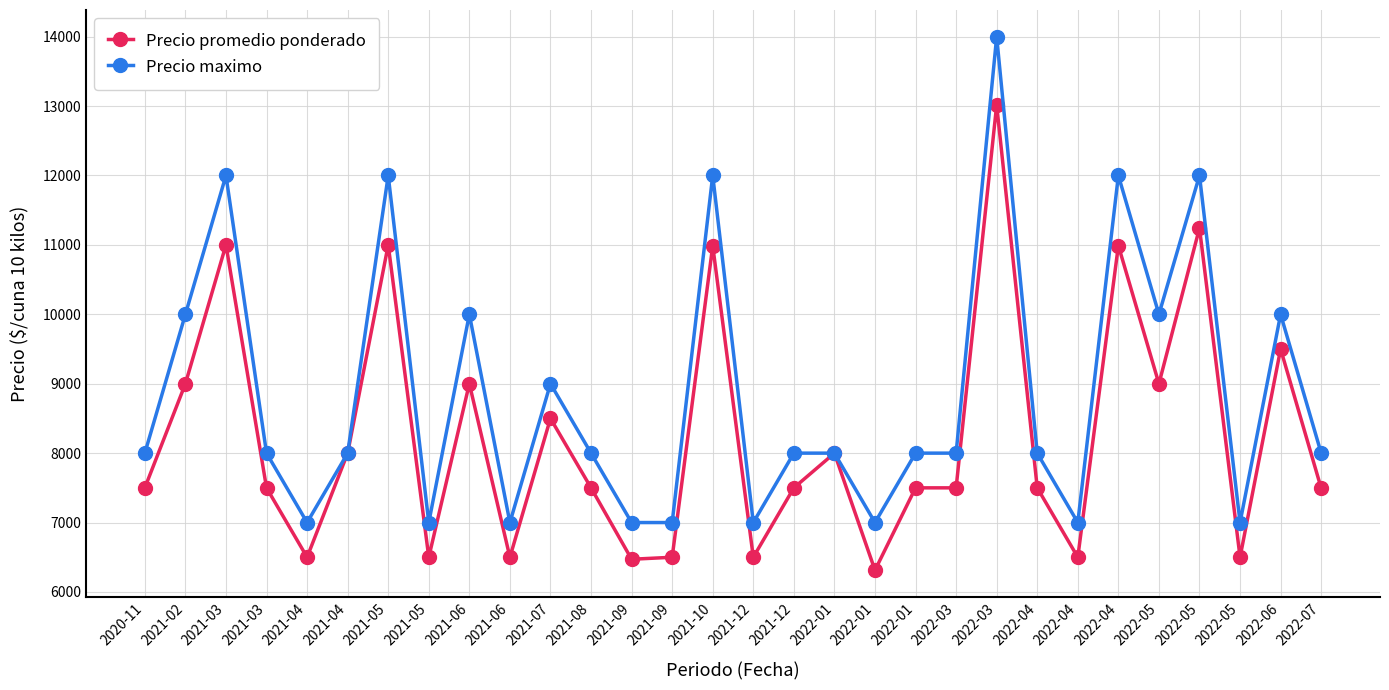

How many lines are shown in the chart?

2